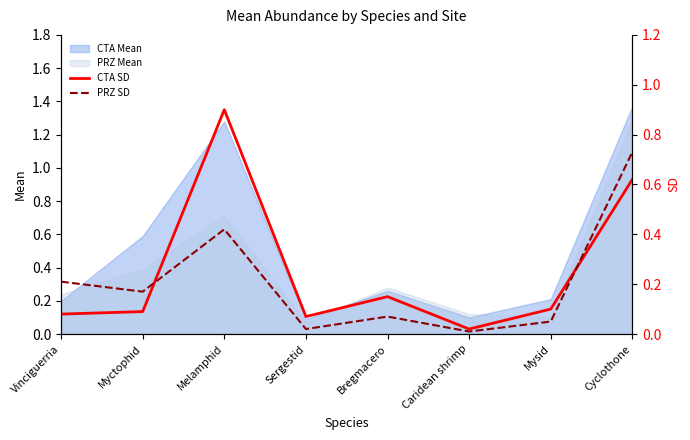

At which category does the chart reach its minimum across all series?

Caridean shrimp